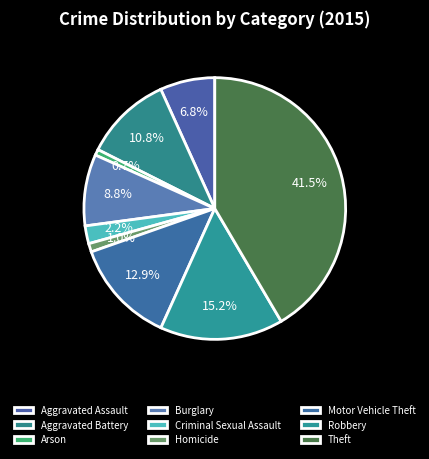

What percentage is NOT represented by Motor Vehicle Theft?

87.1%